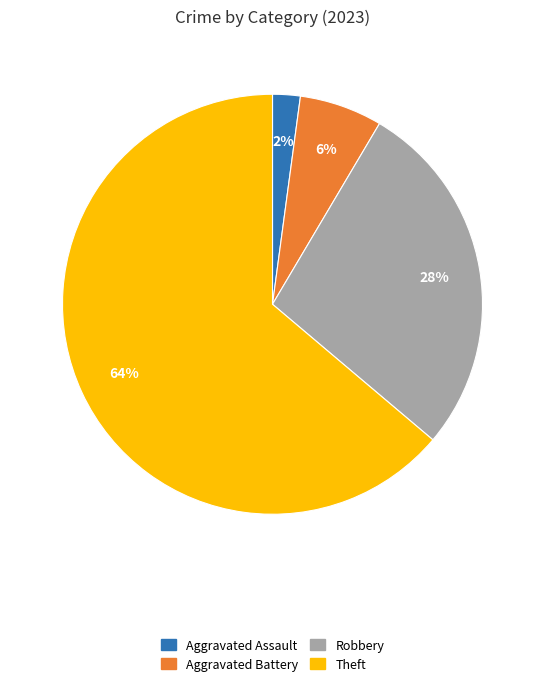

Is there any slice that represents more than half of the pie?

Yes